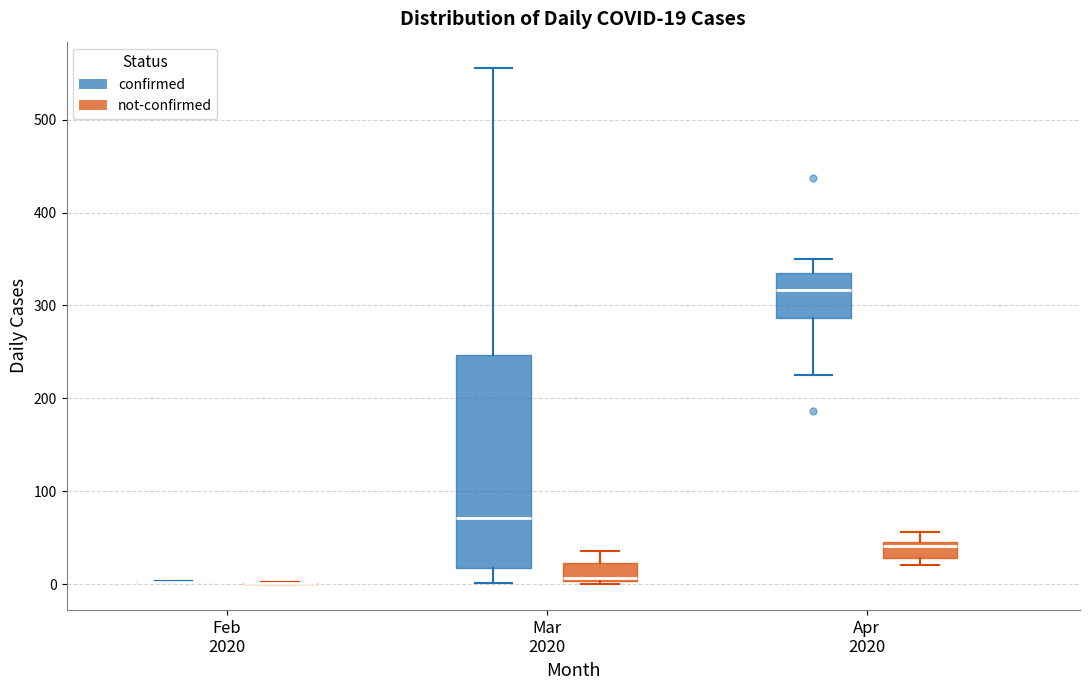

Which box is the tallest, from its lower edge to its upper edge?

Mar 2020 (confirmed)